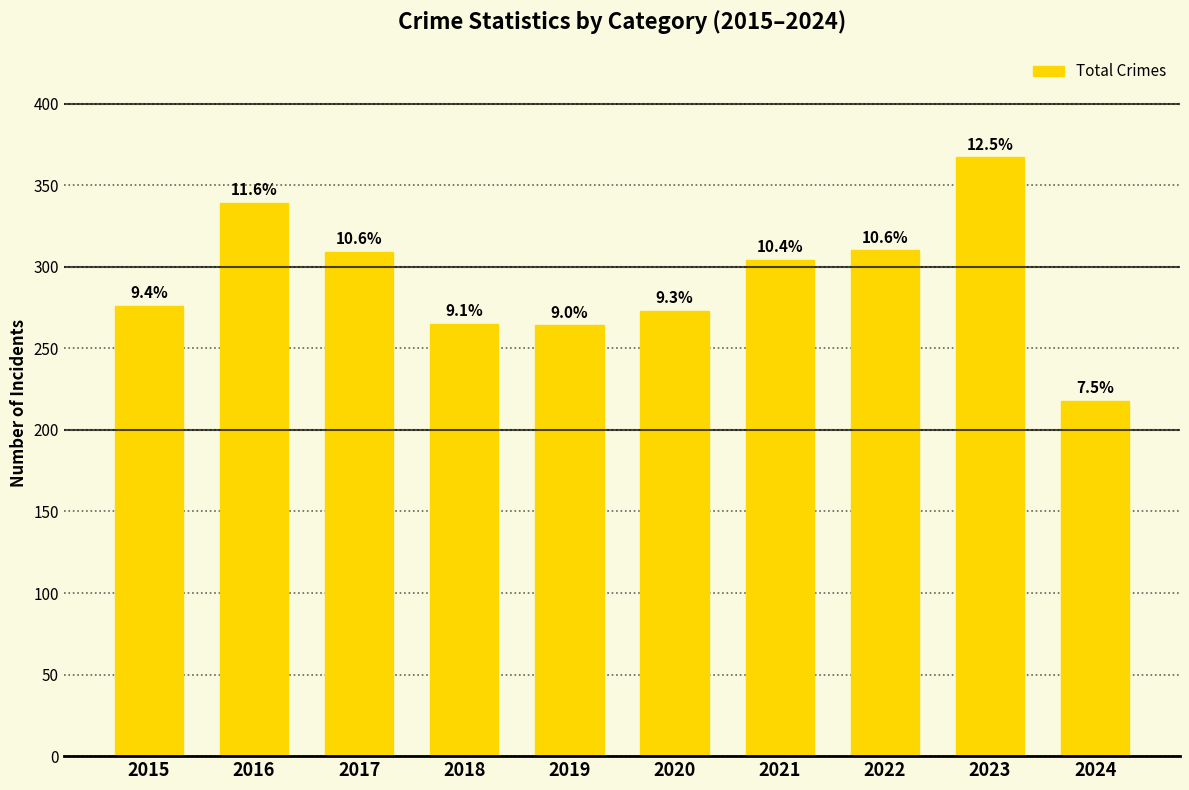

List the labels in order of value, smallest first.

2024, 2019, 2018, 2020, 2015, 2021, 2017, 2022, 2016, 2023